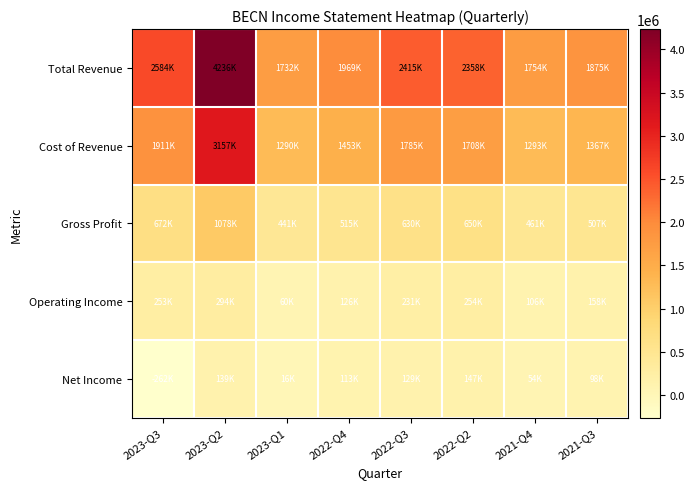

What is the difference between the highest and lowest values at 2023-Q2?

4096100